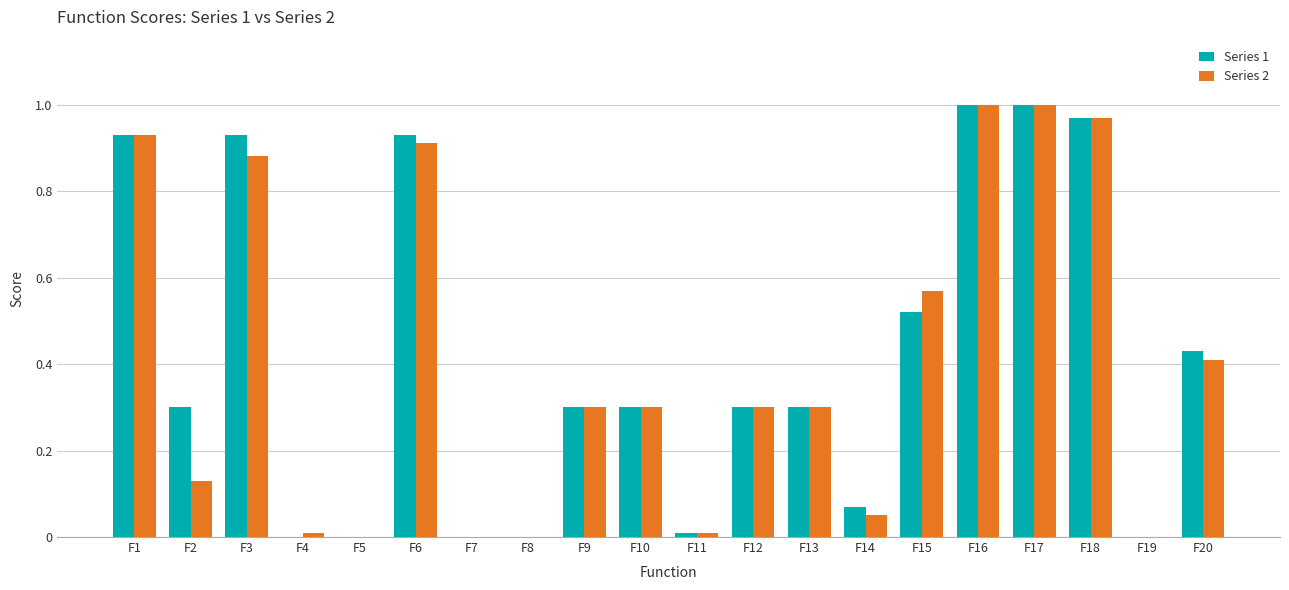

What is the sum of all Series 2 values?

8.1